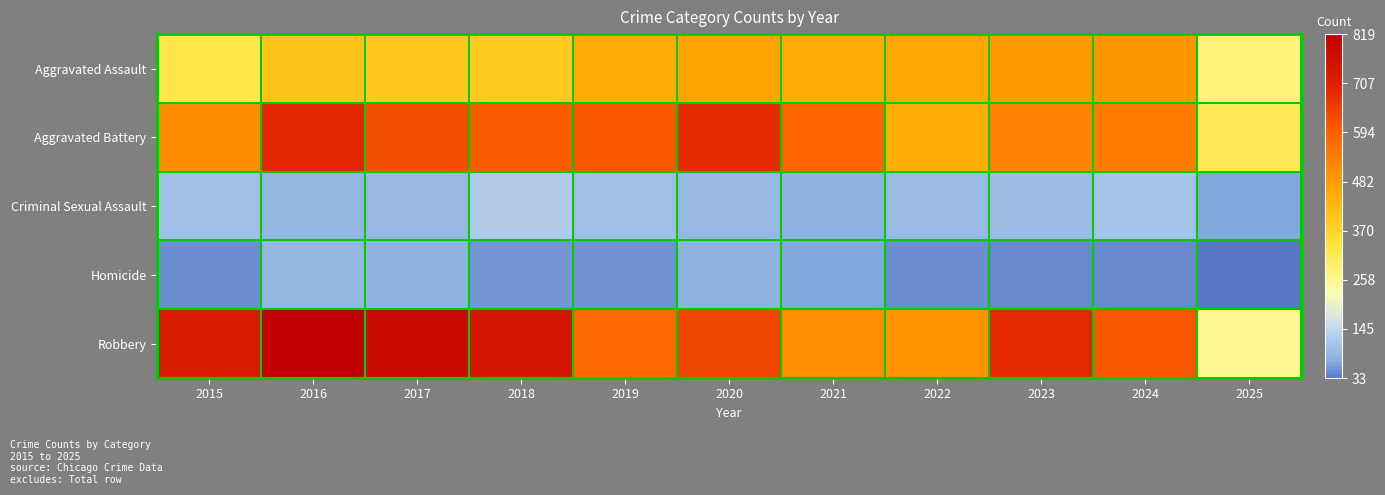

Count the number of categories in the chart.

11